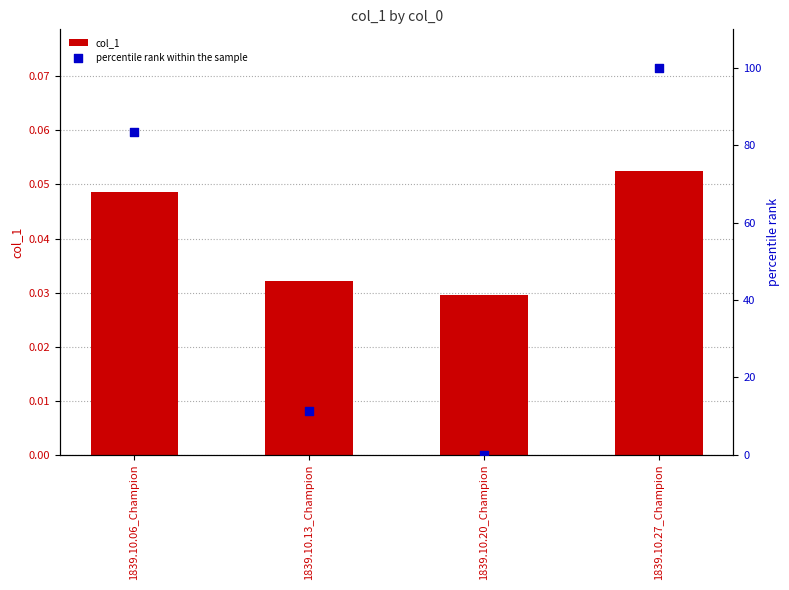

Which series has the widest spread of Y values?

percentile rank within the sample